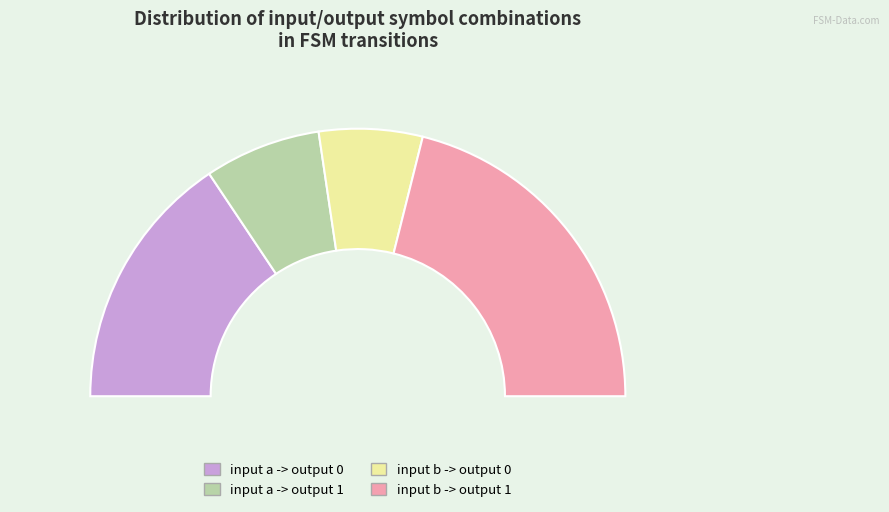

What is the smallest slice in the pie chart?

input b -> output 0